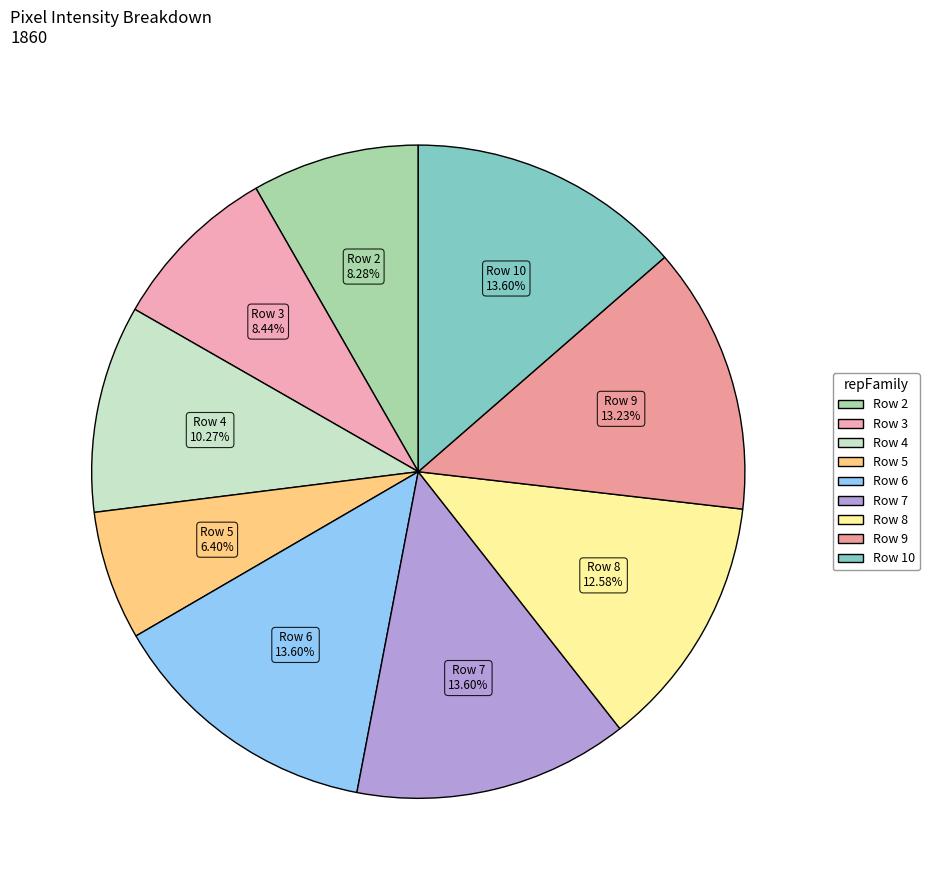

What is the smallest slice in the pie chart?

Row 5